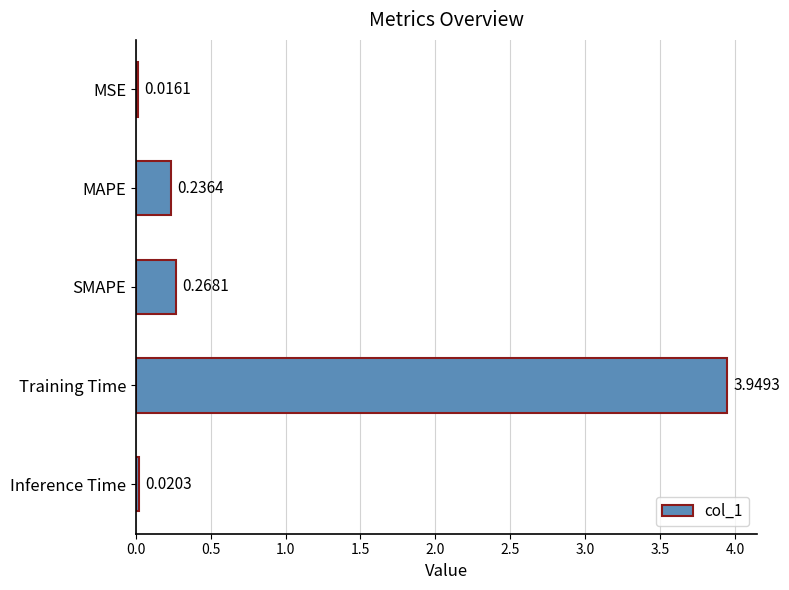

What is the average value?

0.9